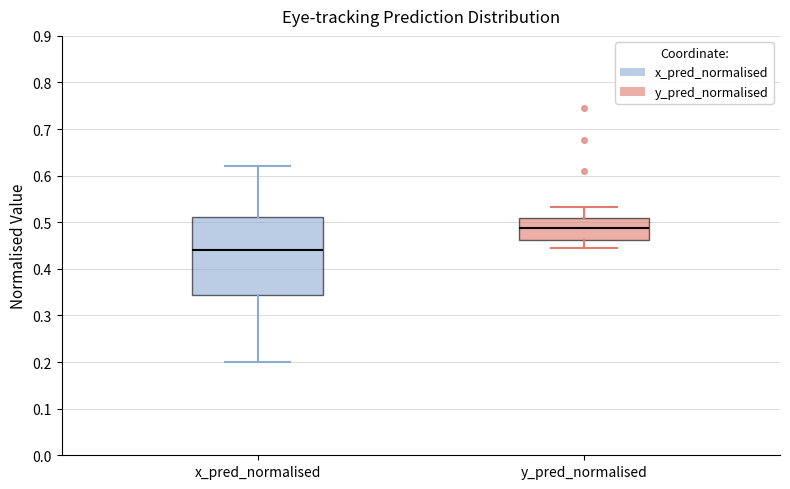

Reading left to right, read every box against the y-axis: the position of its median line, the range the box covers, and the ends of its whiskers. The values are not printed on the chart, so give them approximately, as read against the axis.

x_pred_normalised: median 0.44, box 0.34 to 0.51, whiskers 0.20 to 0.62
y_pred_normalised: median 0.49, box 0.46 to 0.51, whiskers 0.44 to 0.53